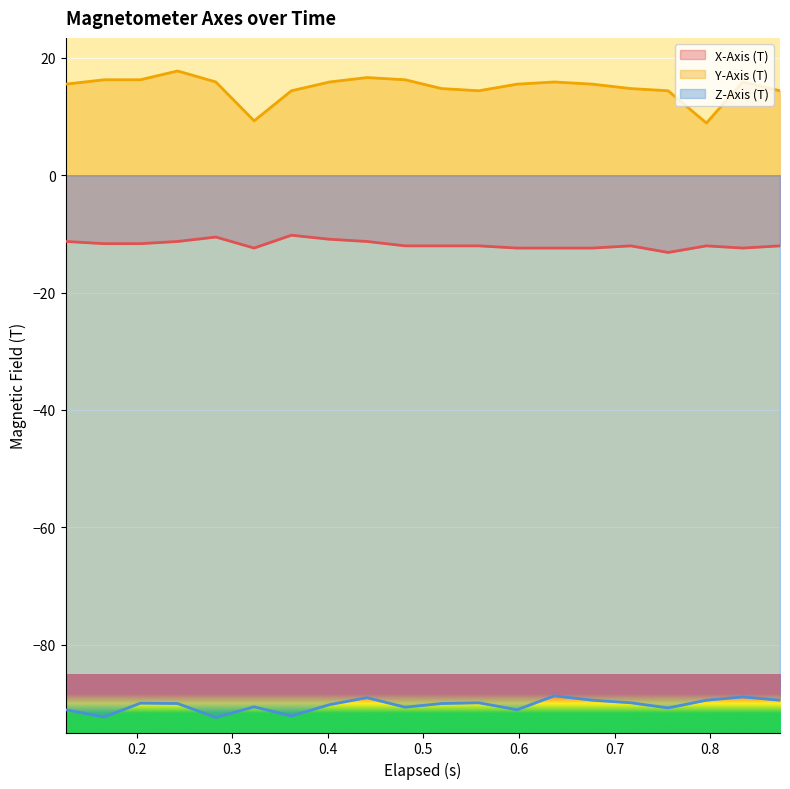

List the series in order of their overall mean, lowest first.

Z-Axis (T), X-Axis (T), Y-Axis (T)